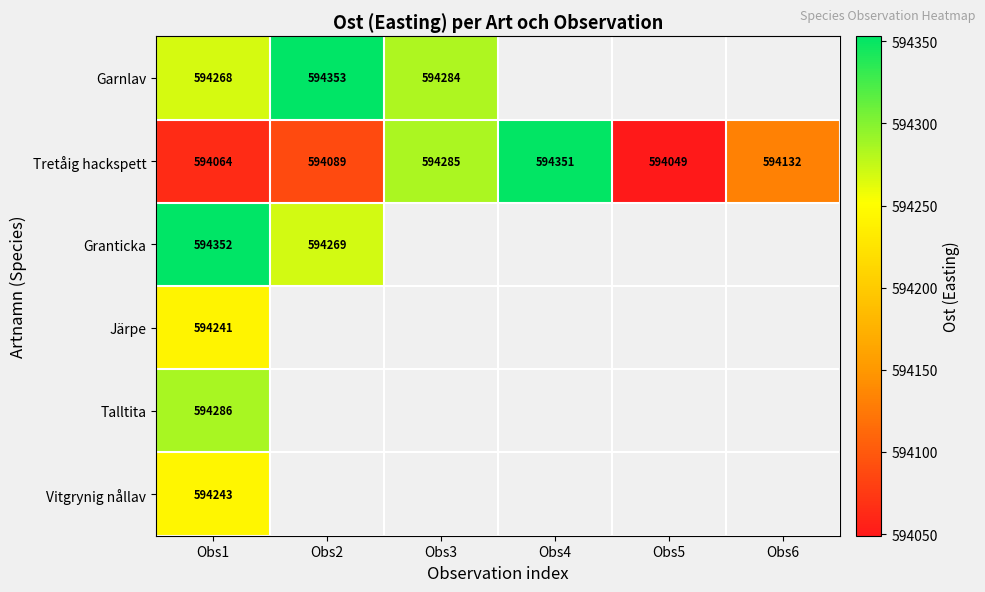

Which category has the highest value in the Tretåig hackspett series?

Obs4